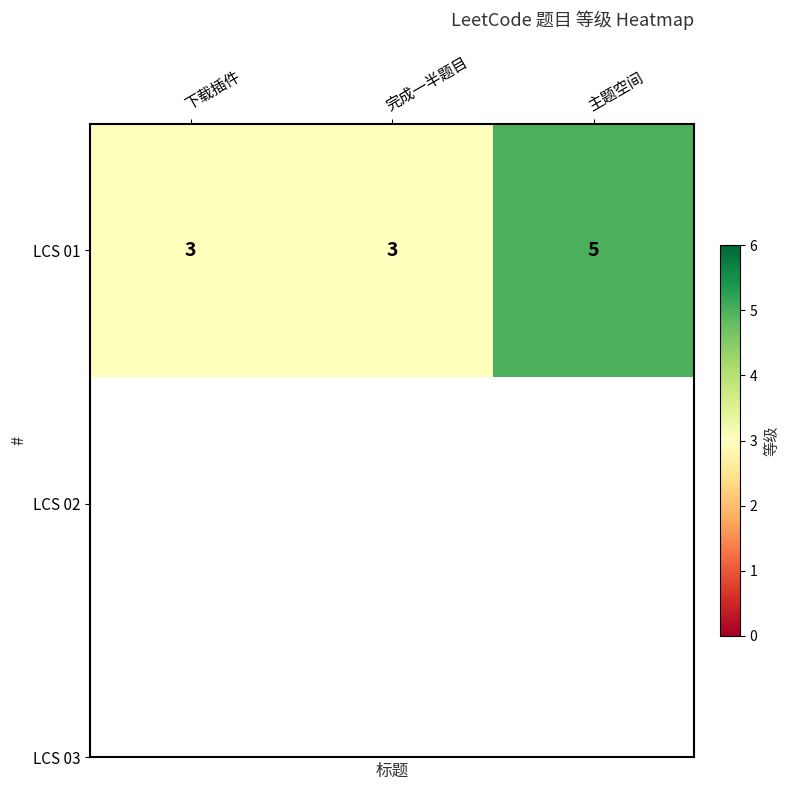

How many data points does each series have?

3